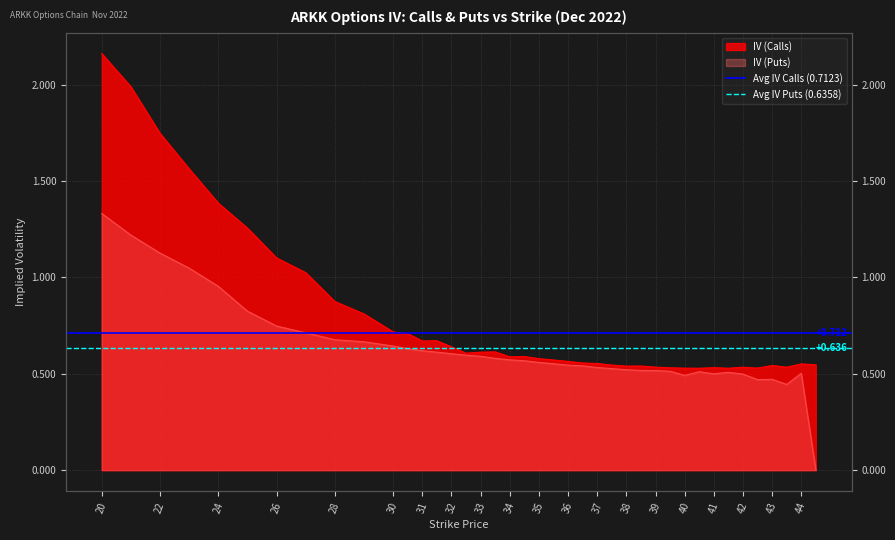

What is the value of the Avg IV Calls (0.7123) point at the 1st from the left?

0.7